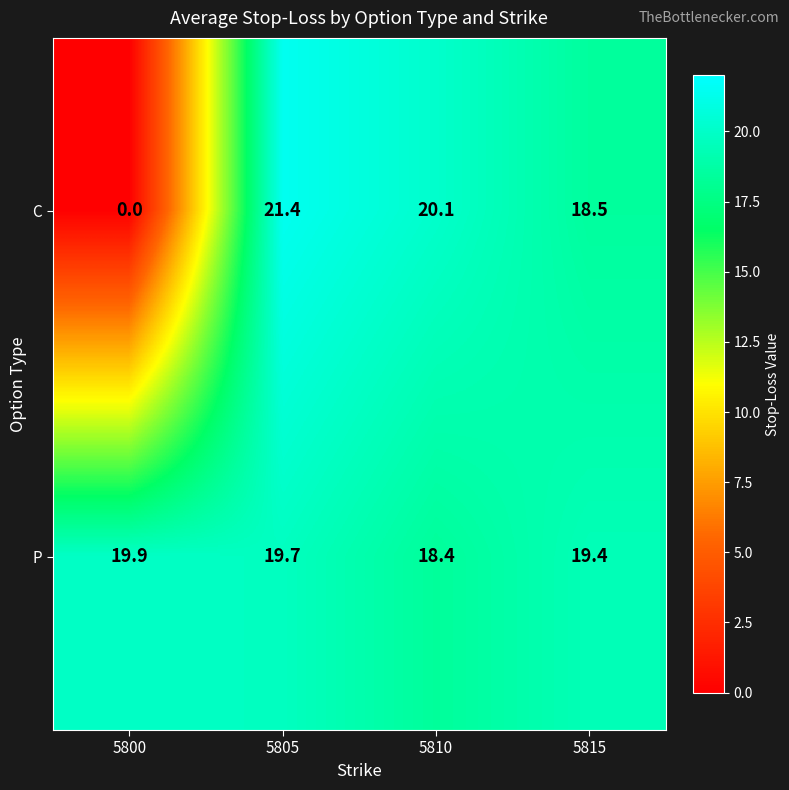

Reading left to right, what are all the values shown in this chart?

C: 0.0	21.4	20.1	18.5
P: 19.9	19.7	18.4	19.4